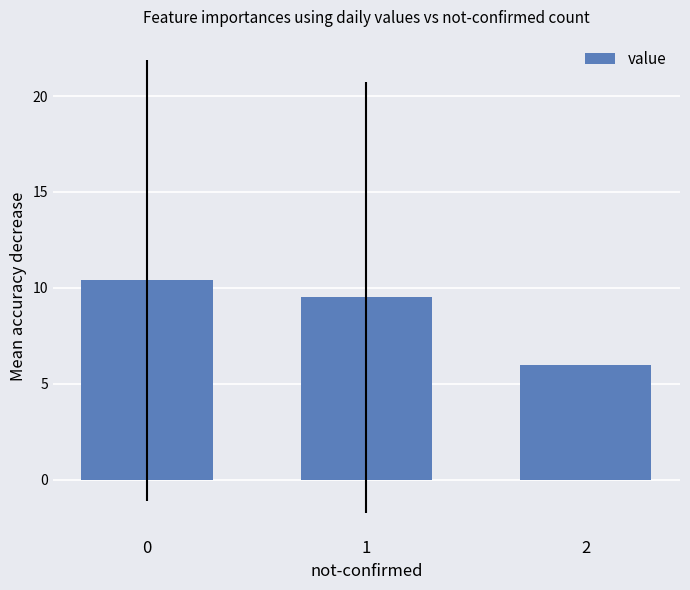

Reading left to right, transcribe all the data shown in this chart.

0=10.4	1=9.5	2=6.0